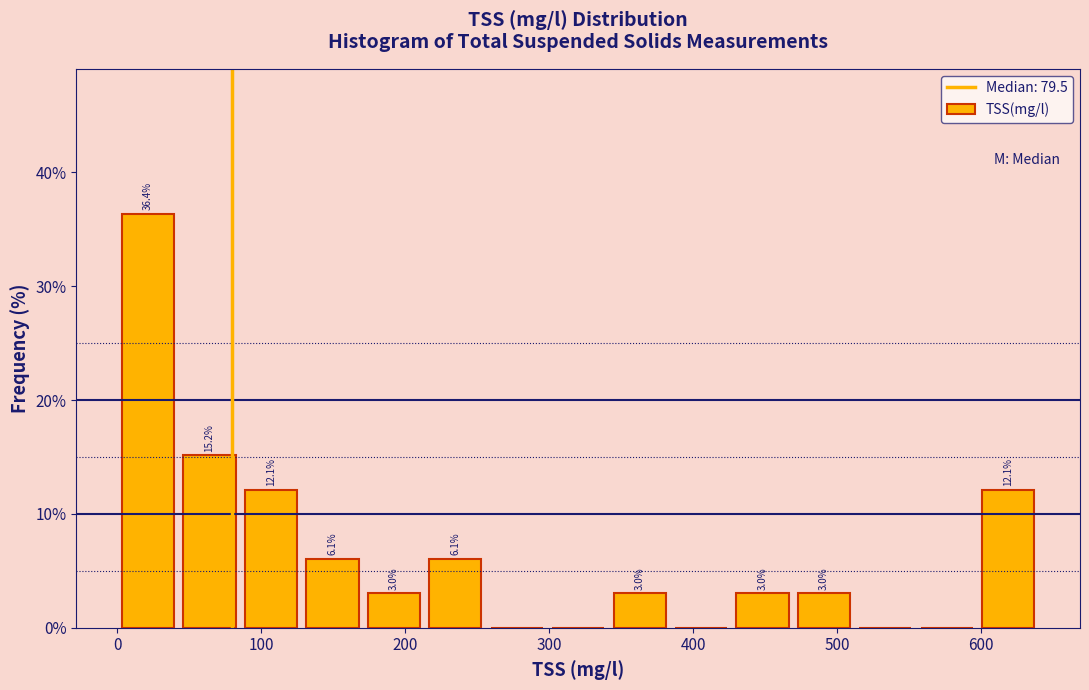

Over which range of the x-axis is the bar tallest?

0 to 40